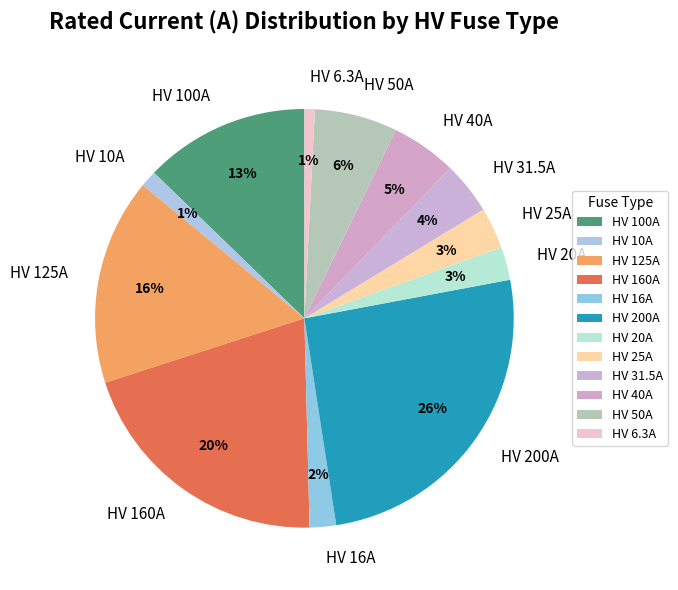

The HV 16A slice represents 14% of the pie. True or false?

False